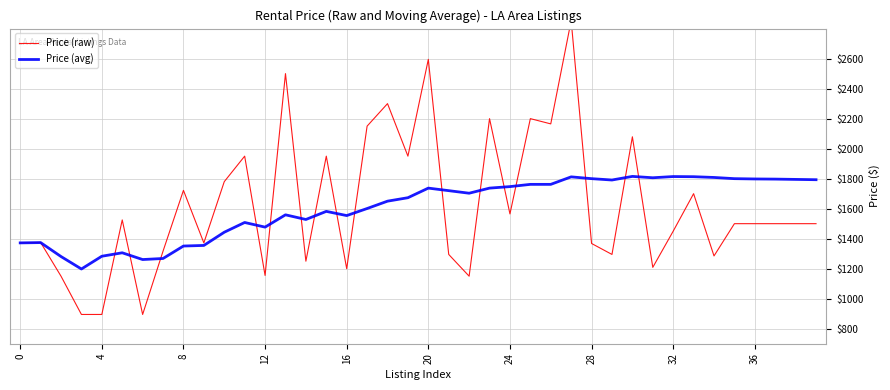

What is the lowest value of the Price (avg) series?

1198